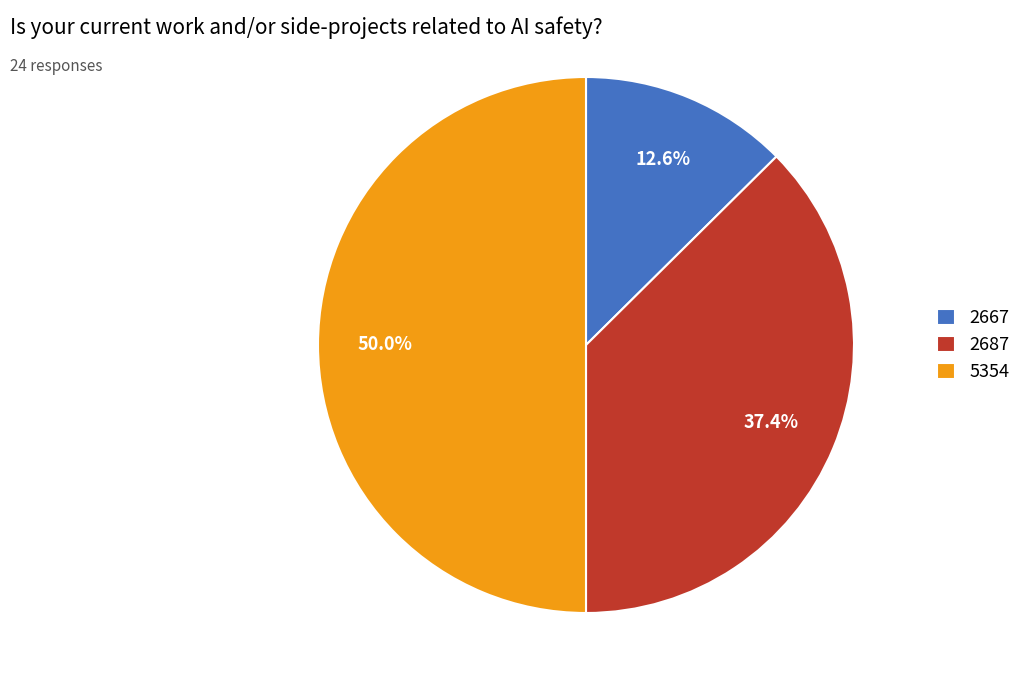

What is the smallest slice in the pie chart?

2667